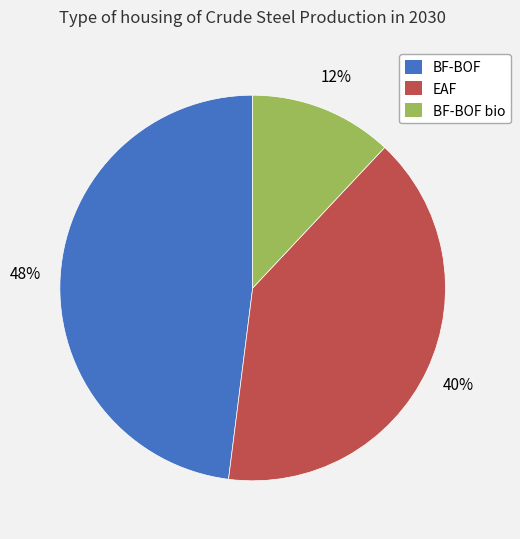

To the nearest percent, what portion does BF-BOF bio represent?

12%